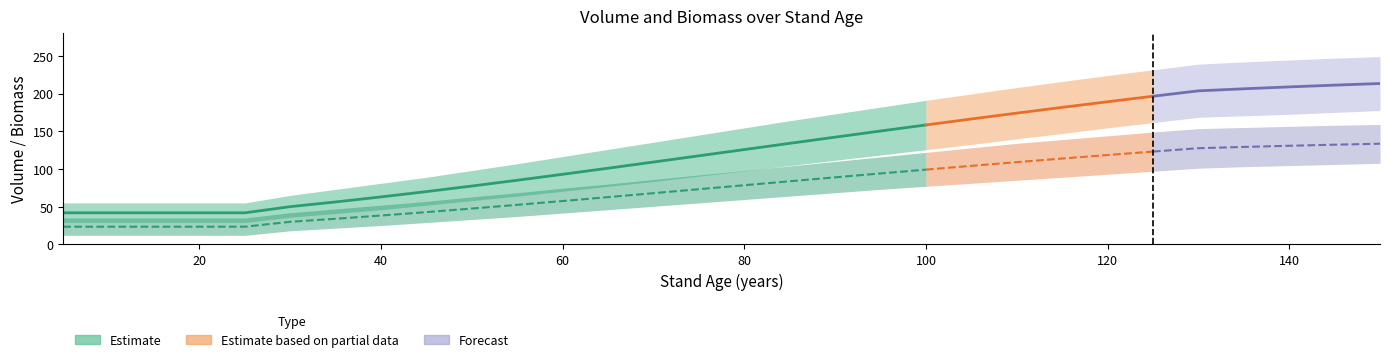

True or false: WT_lower and WT intersect in this chart.

False